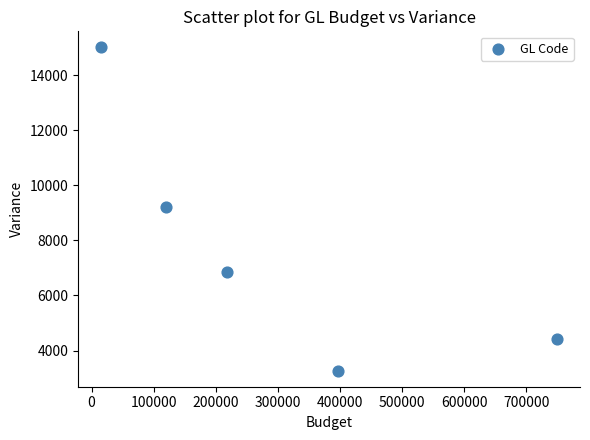

What is the average X value?

300000.0